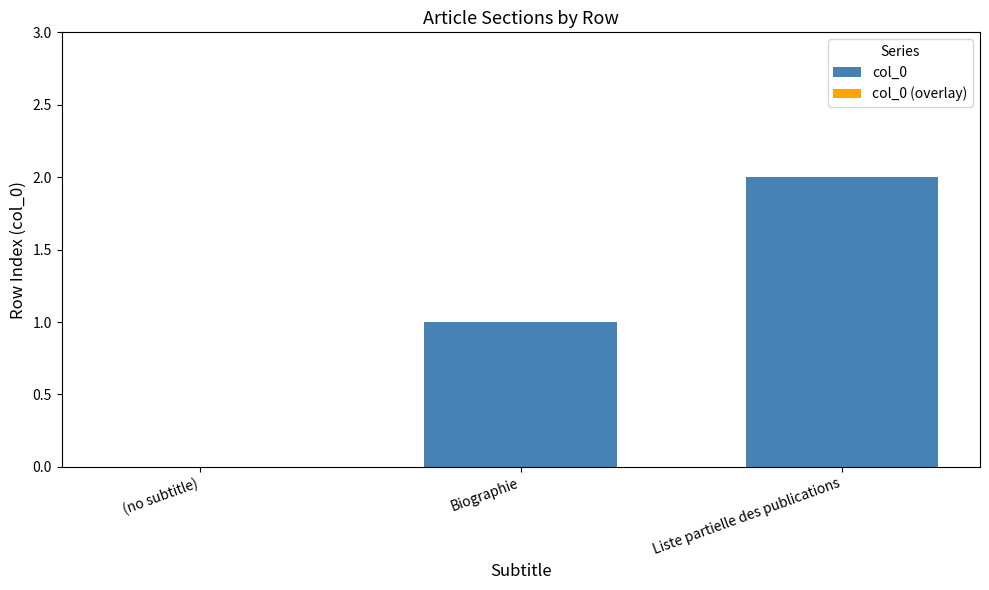

Is it true that the value at Liste partielle des publications is 3?

False